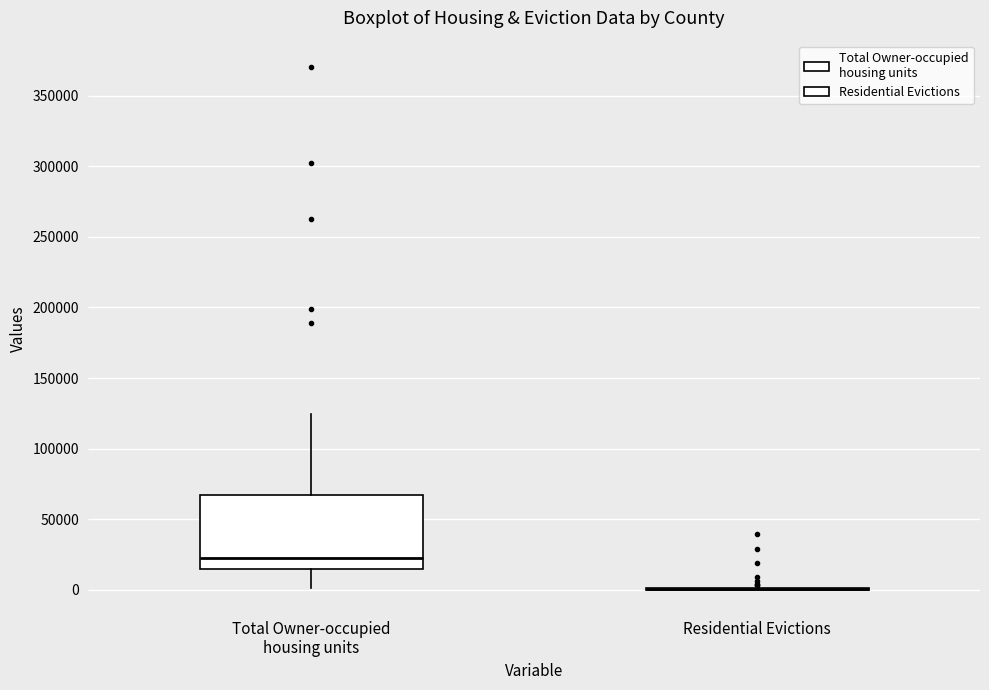

Which box is the tallest, from its lower edge to its upper edge?

Total Owner-occupied housing units